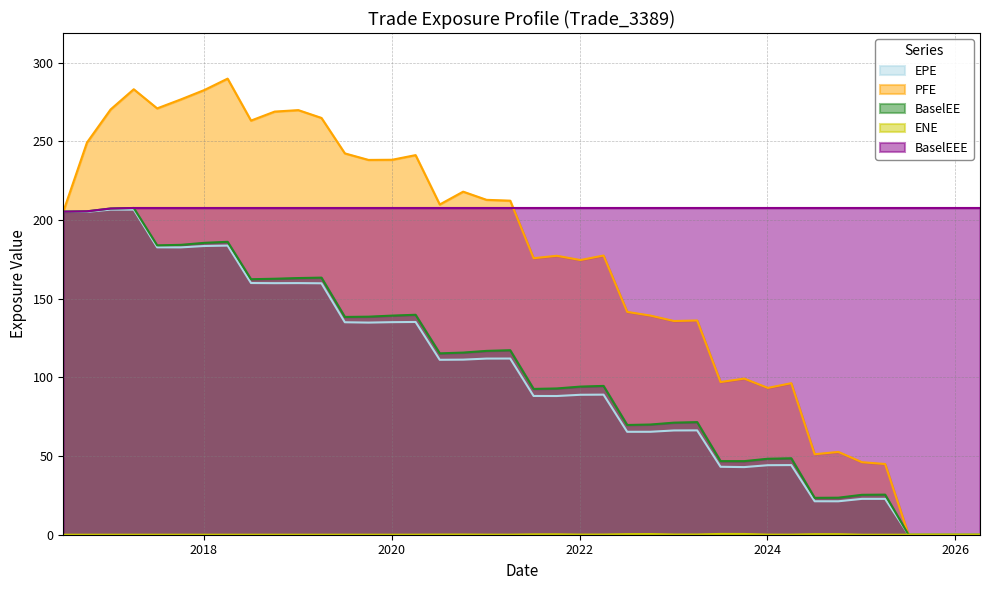

What position from the right is 2017-04-03?

37